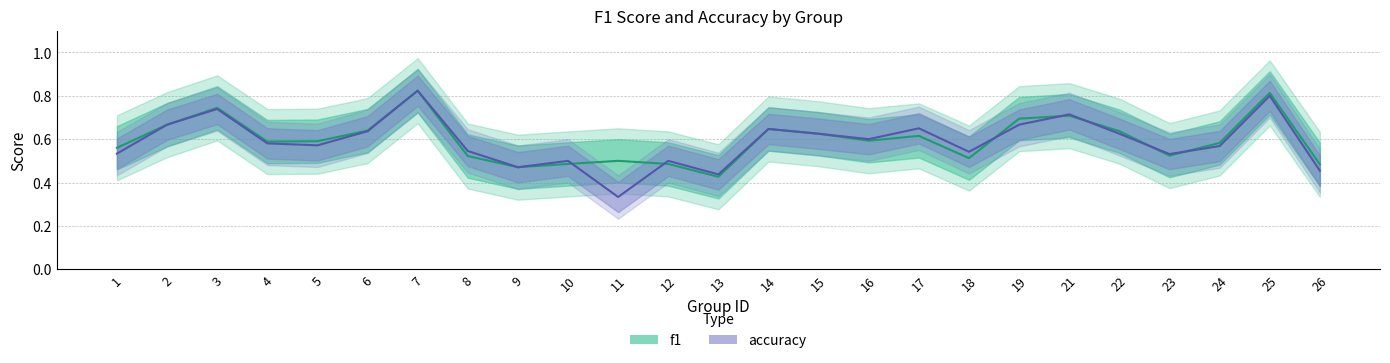

Read the f1 value at 18.

0.5